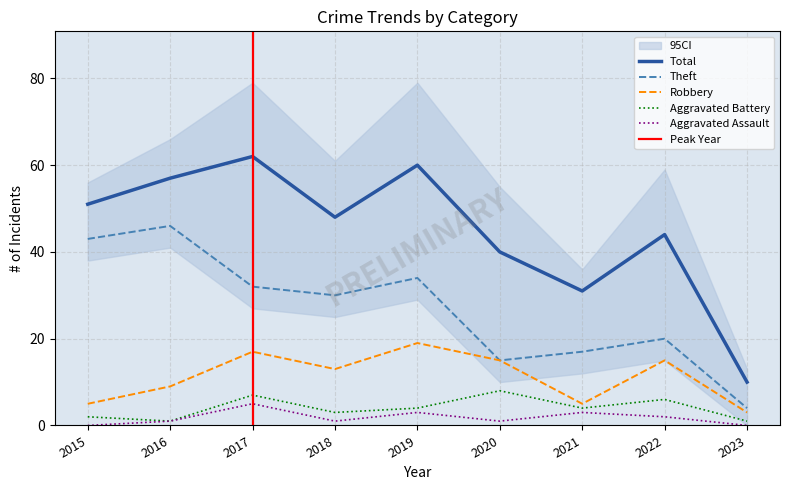

True or false: Total and Aggravated Assault cross at least once.

False